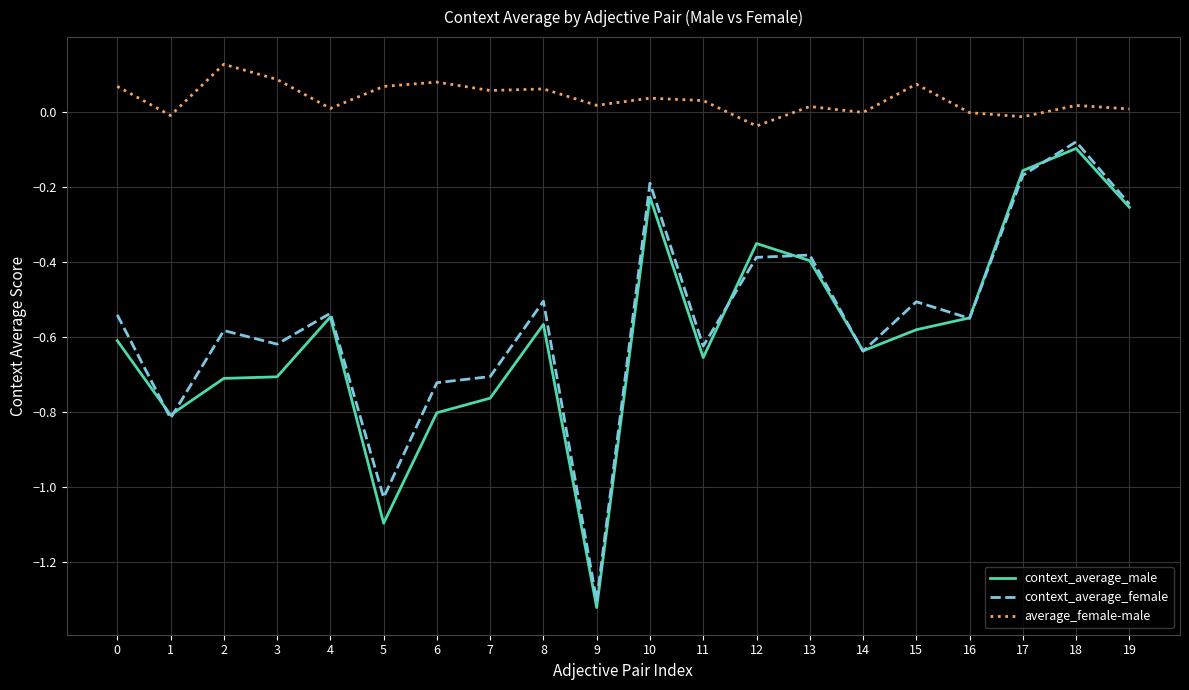

Which category has the lowest value across all series?

9